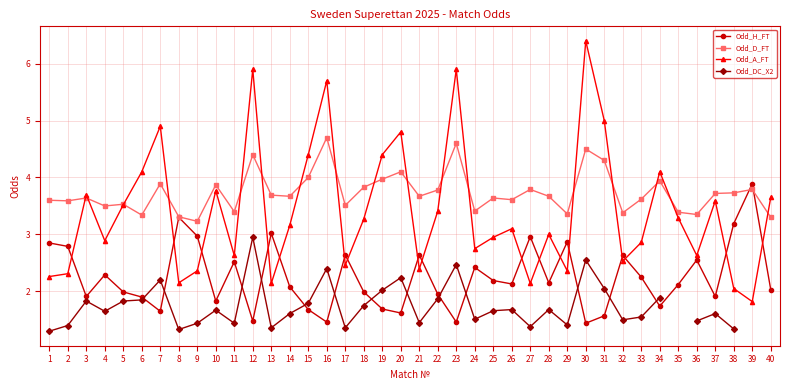

In Odd_DC_X2, how many points are higher than both neighbors (excluding endpoints)?

11